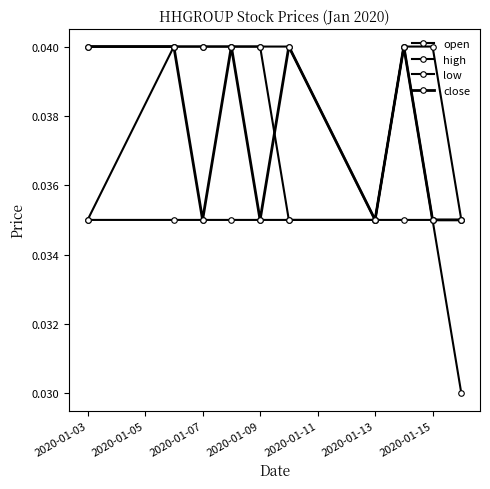

True or false: low and open intersect in this chart.

False